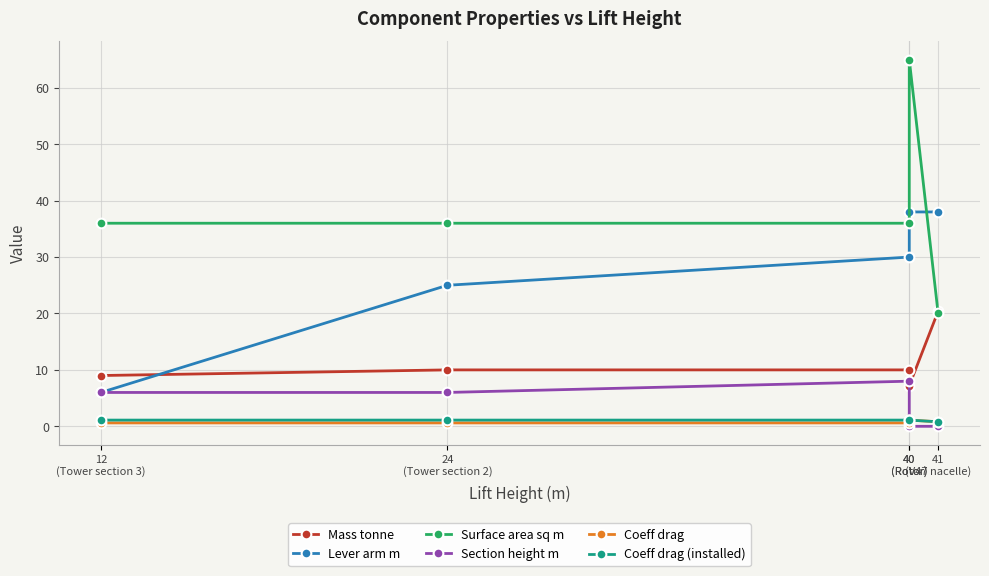

True or false: Surface area sq m and Section height m intersect in this chart.

False